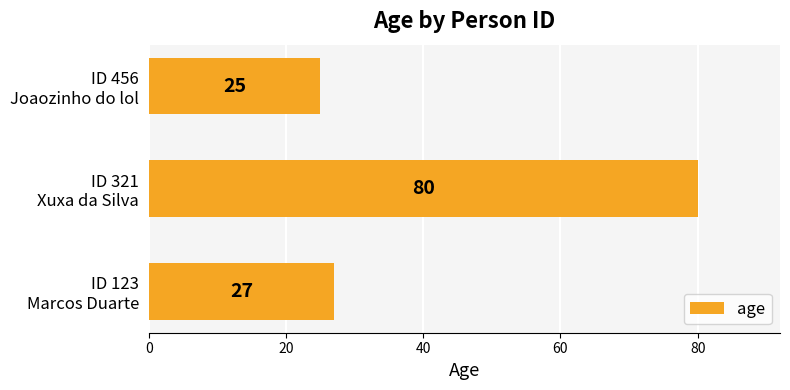

Reading top to bottom, transcribe all the data shown in this chart.

25	80	27